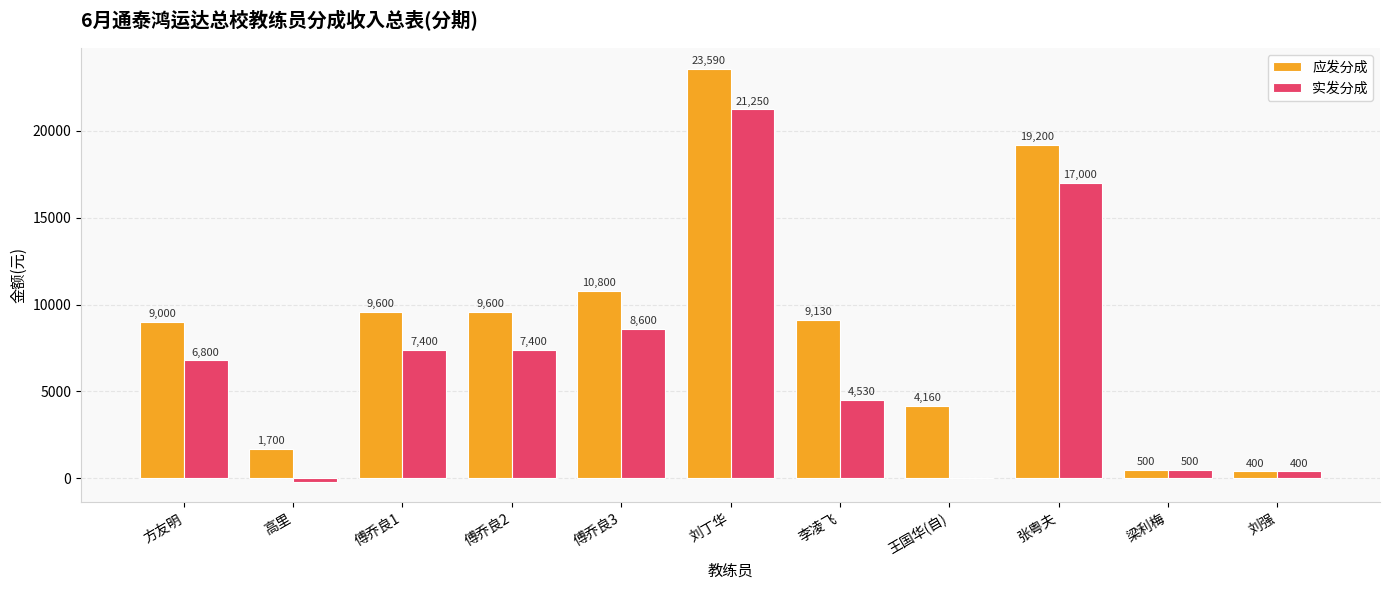

Which series changed the most between 高里 and 傅乔良3?

应发分成